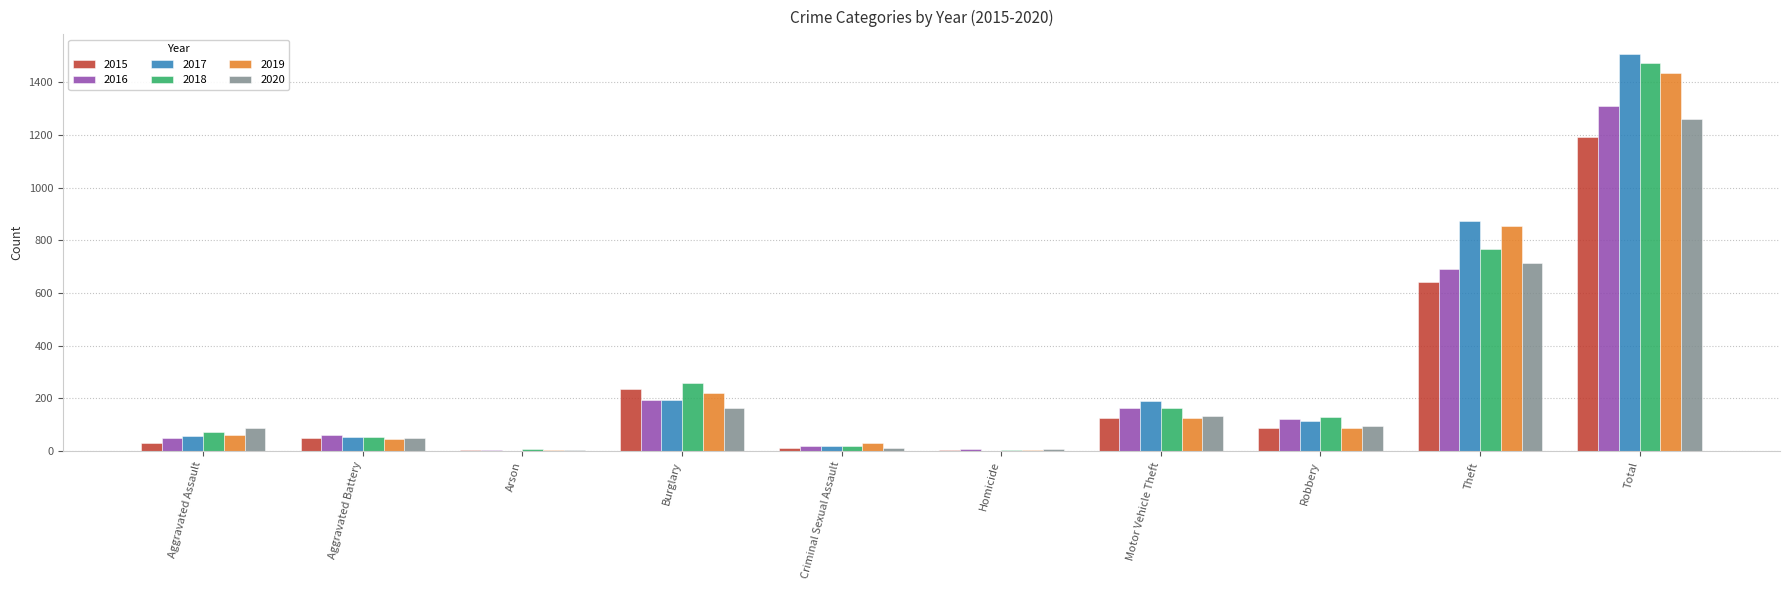

Which category has the highest value in the 2018 series?

Total